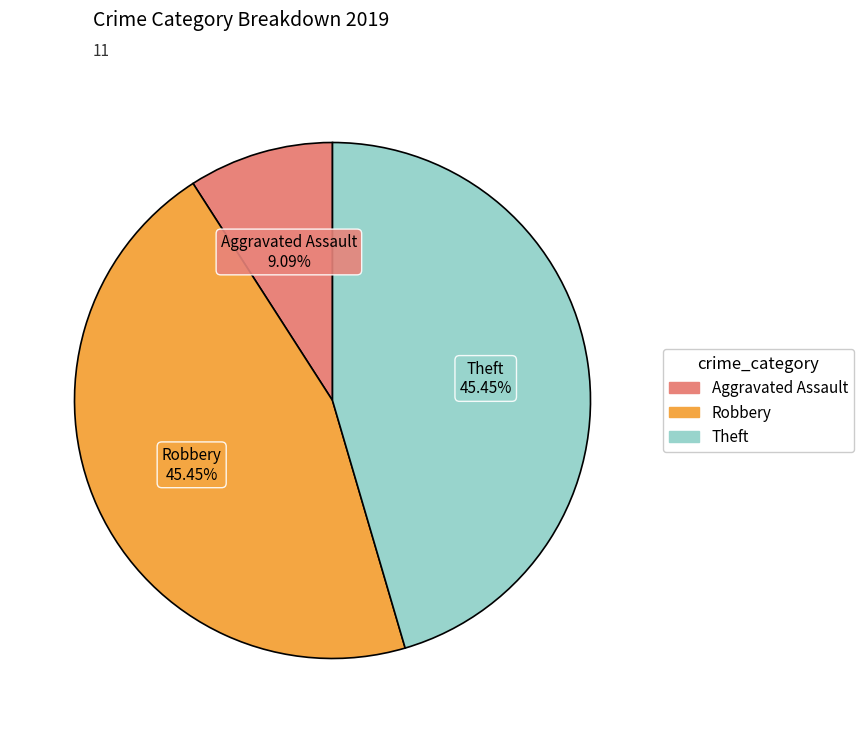

What is the smallest slice in the pie chart?

Aggravated Assault